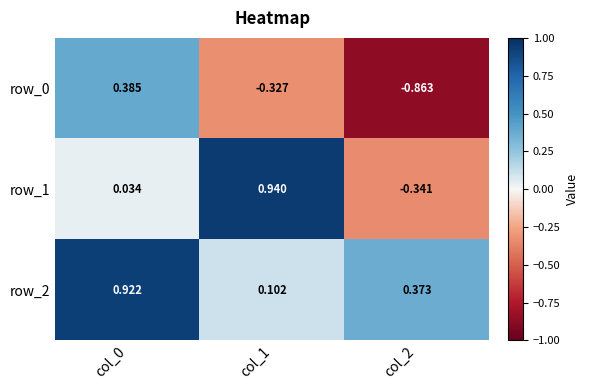

Is the value of row_2 at col_0 greater than the value of row_1 at col_2?

Yes